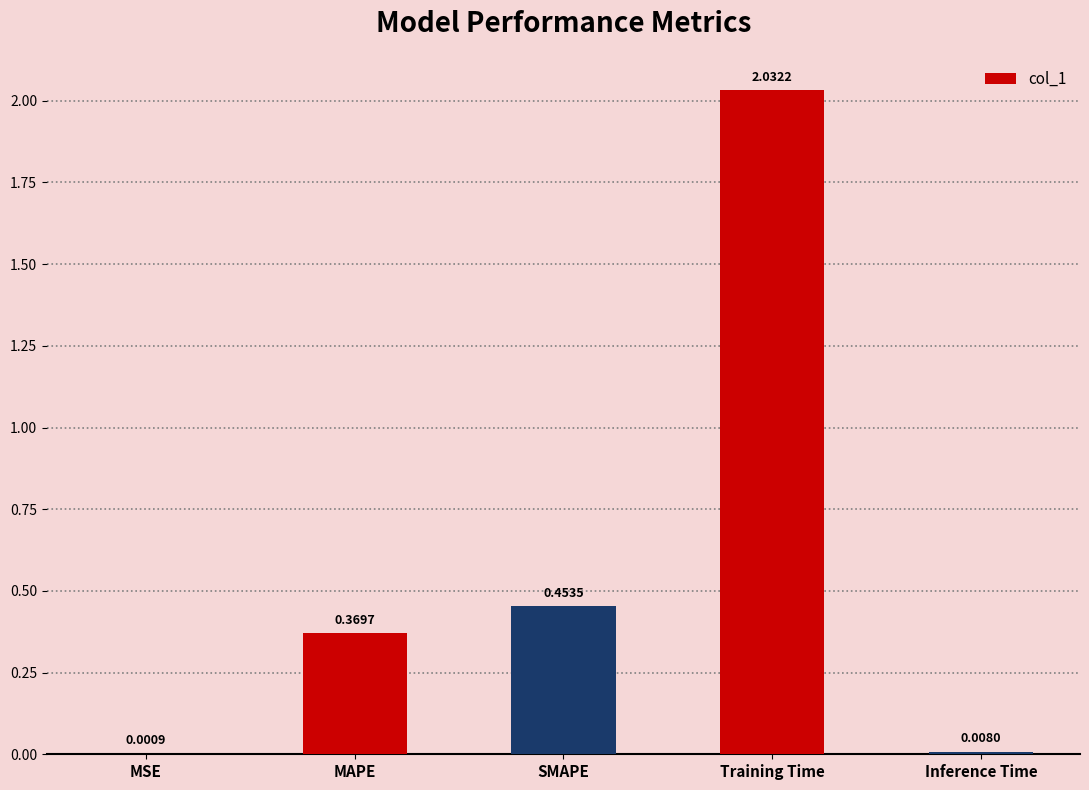

What is the sum of all values?

2.9